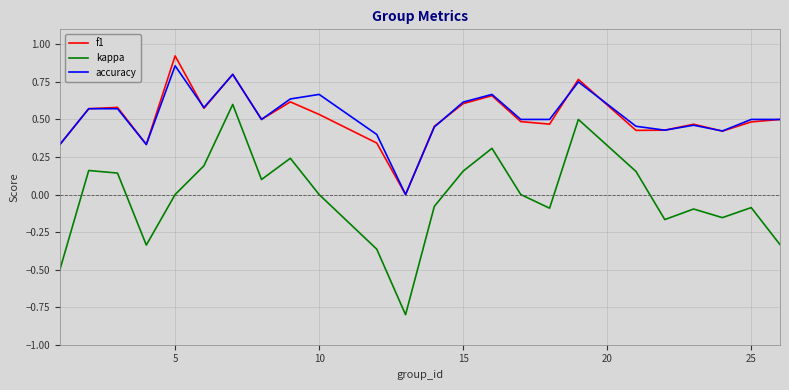

True or false: kappa and f1 cross at least once.

False